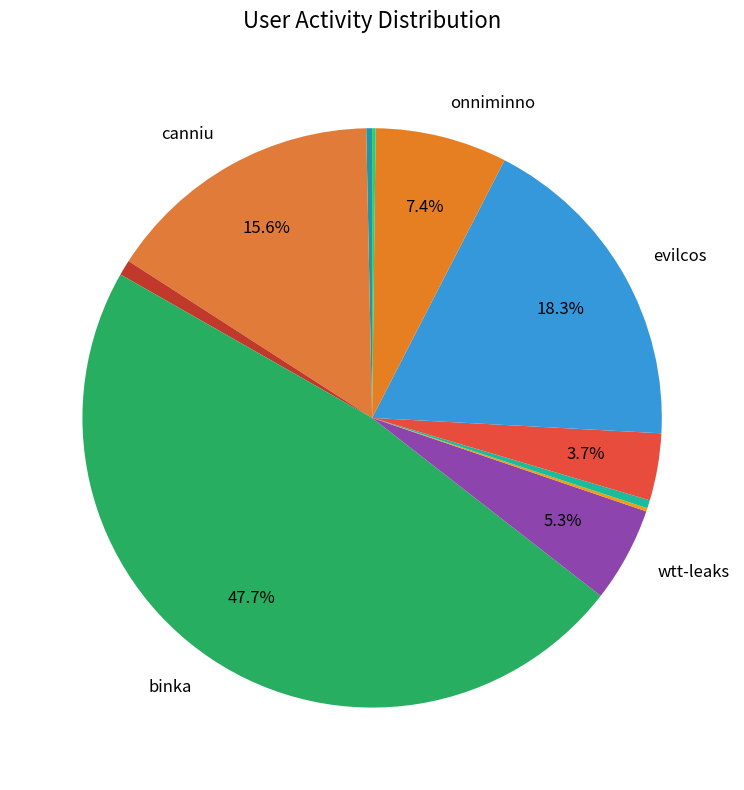

How many segments does this pie chart have?

11